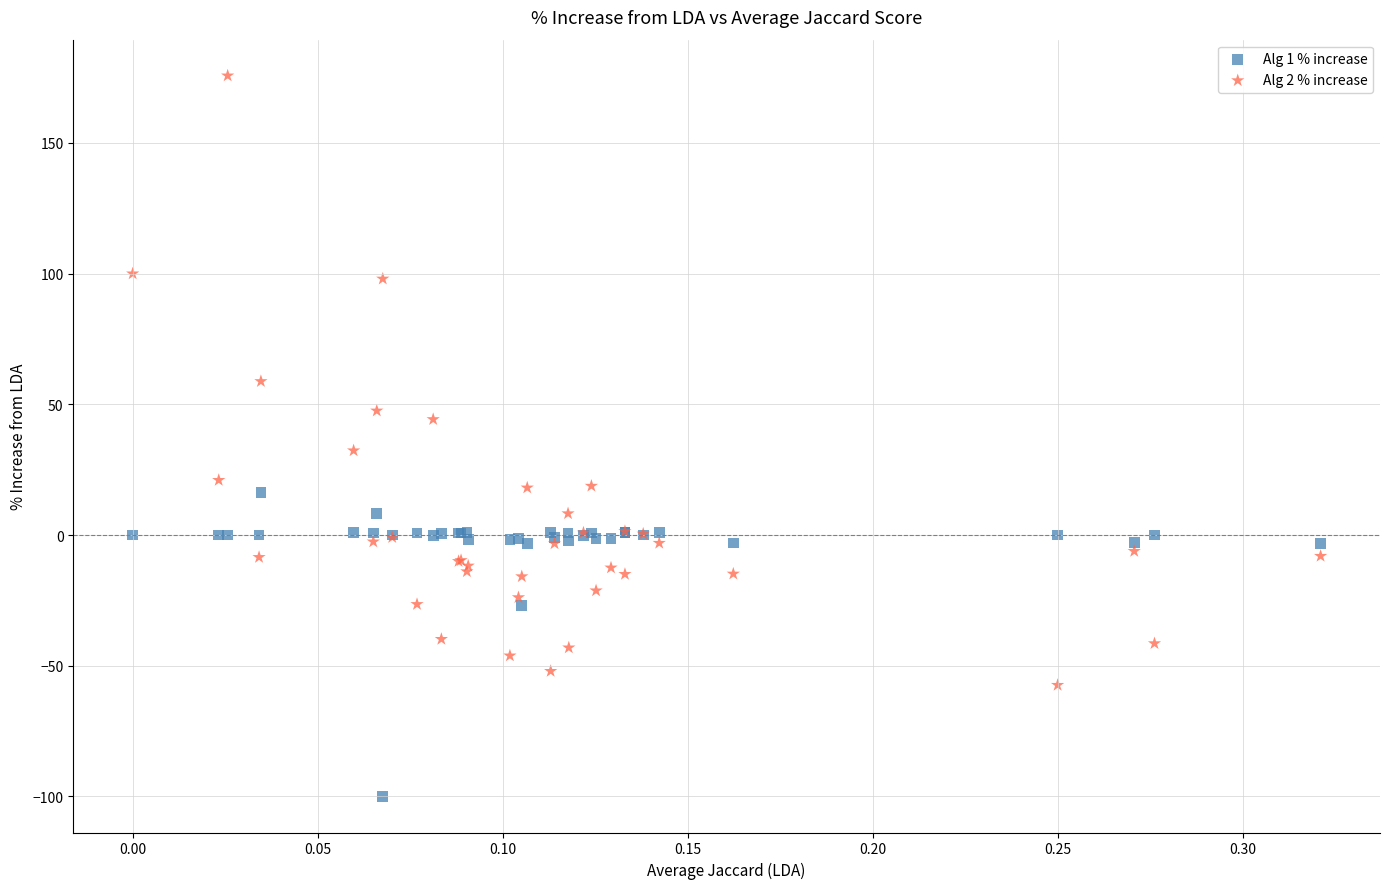

Which series reaches the minimum Y coordinate?

Alg 1 % increase